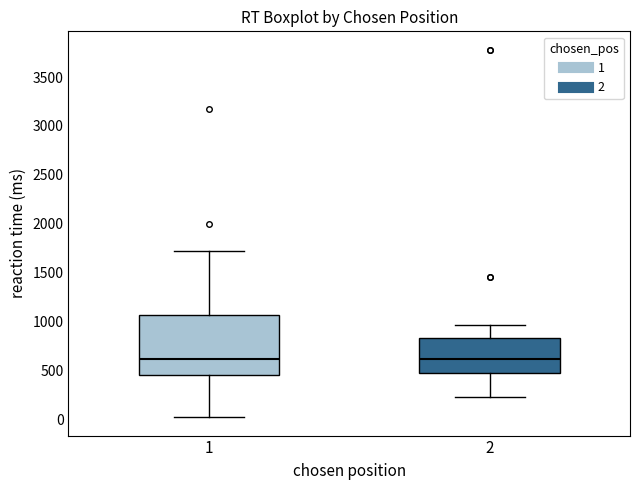

Reading left to right, transcribe this box plot: for each box, give where its median line is, the range the box spans, and where its two whiskers end, as read against the y-axis. The values are not printed on the chart, so give them approximately, as read against the axis.

1: median 600, box 450 to 1050, whiskers 0 to 1700
2: median 600, box 450 to 850, whiskers 200 to 950